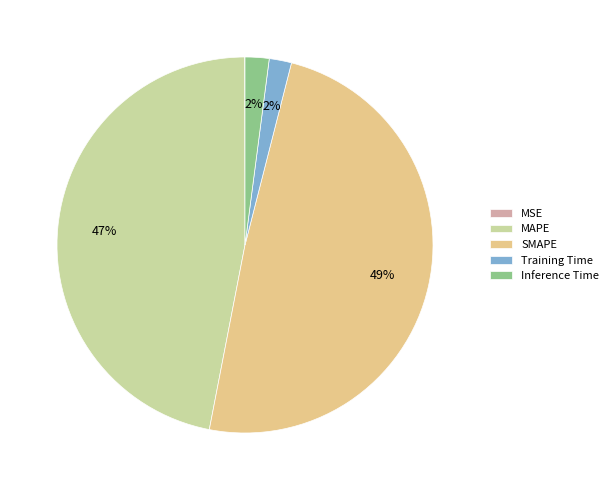

Which category has the biggest portion of the pie?

SMAPE